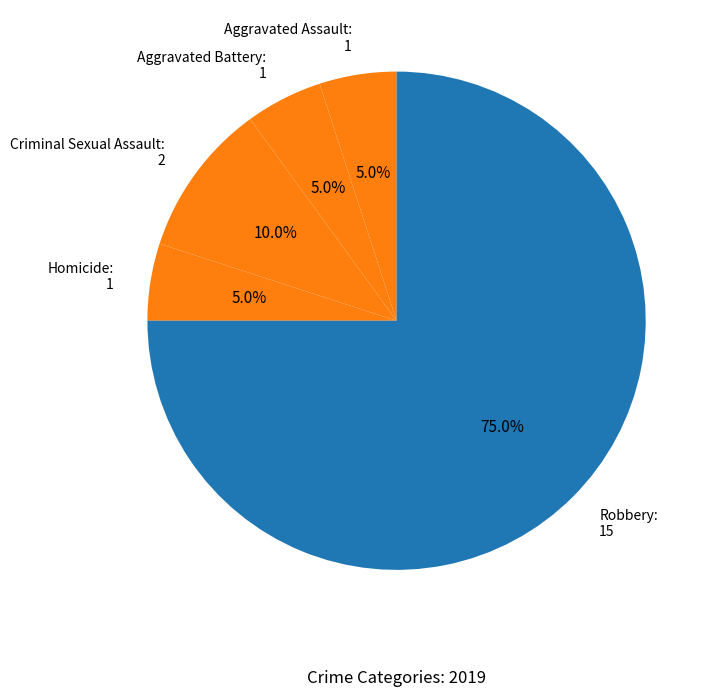

Is there a majority slice in this chart?

Yes